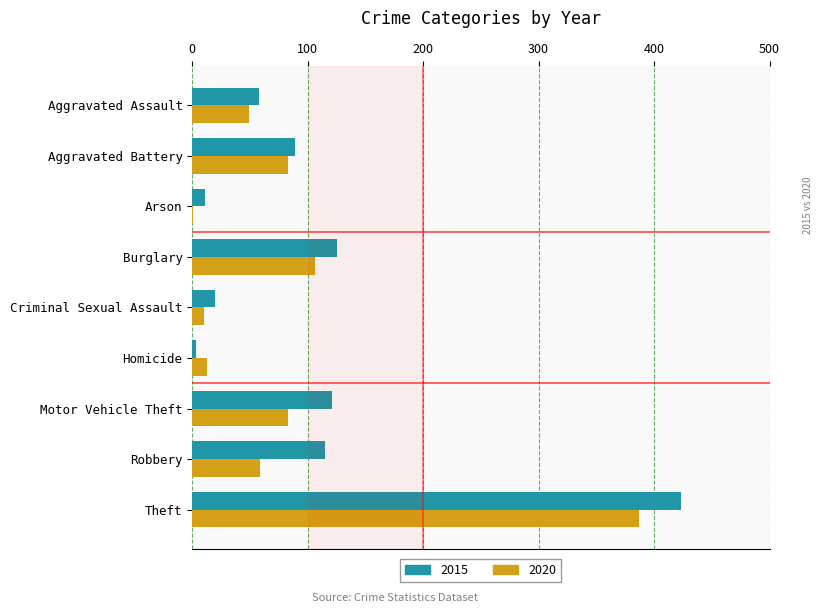

The value of 2020 at Criminal Sexual Assault is 10. True or false?

True